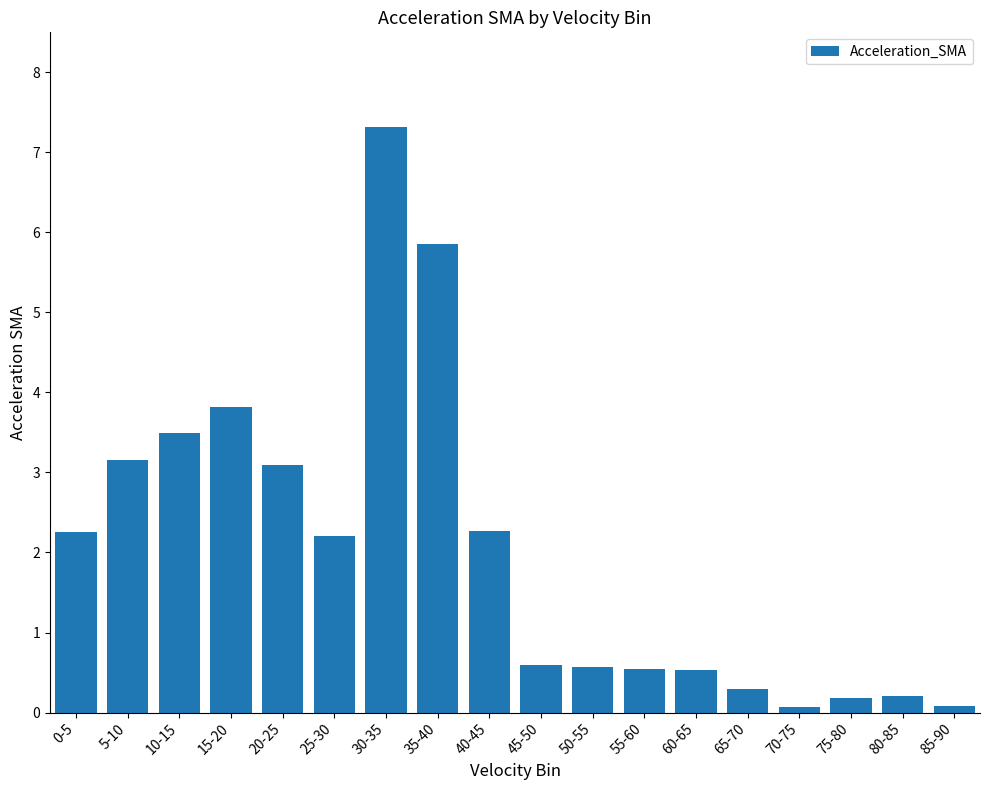

Are the bars grouped side by side (vs. stacked)?

No